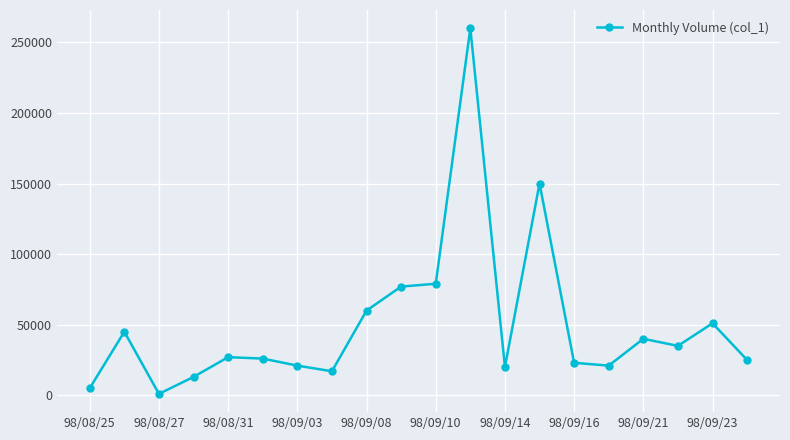

What is the smallest value displayed?

1000